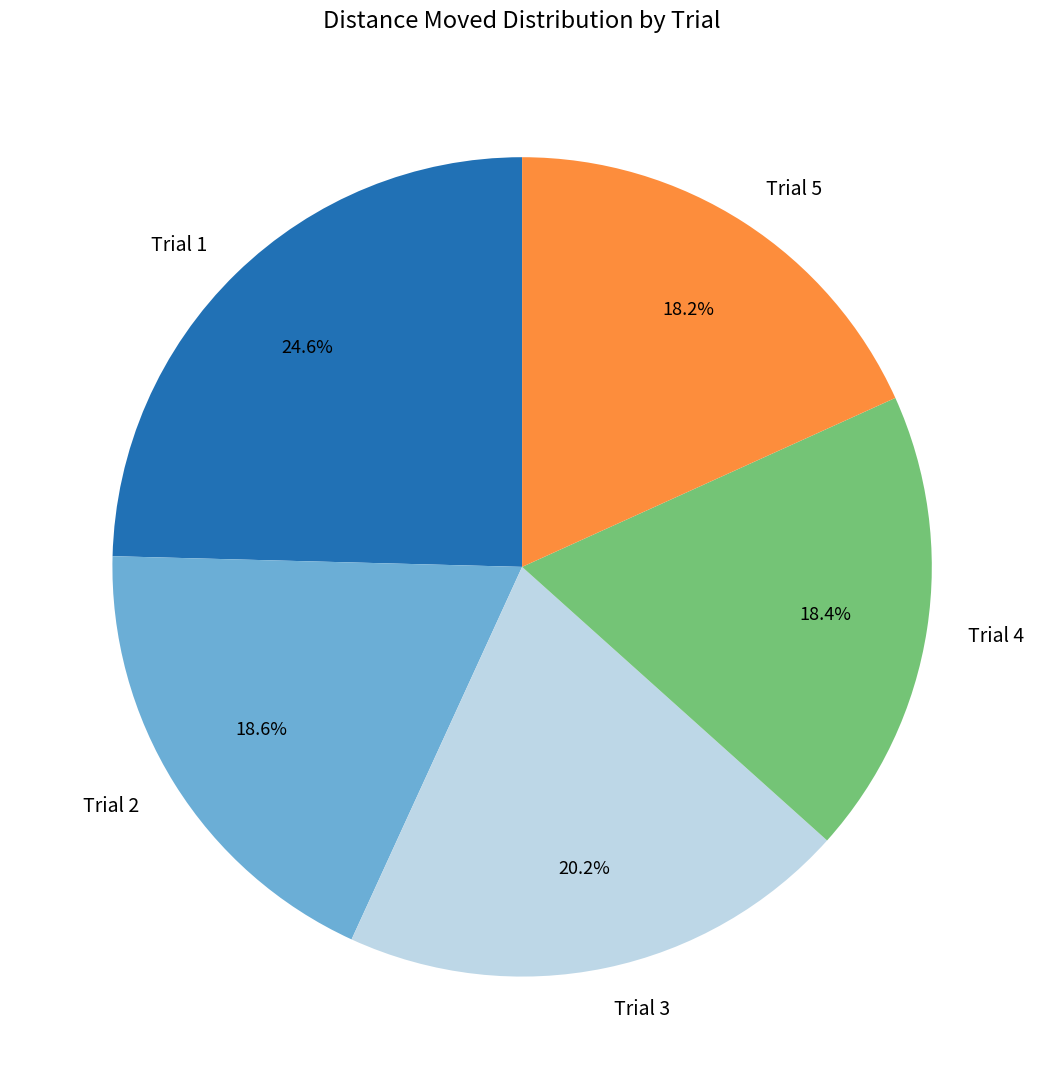

To the nearest percent, what portion does Trial 1 represent?

25%